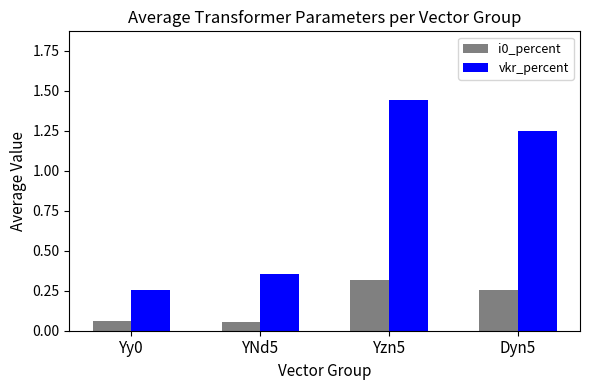

Is the value of vkr_percent at Dyn5 greater than the value of i0_percent at Yzn5?

Yes